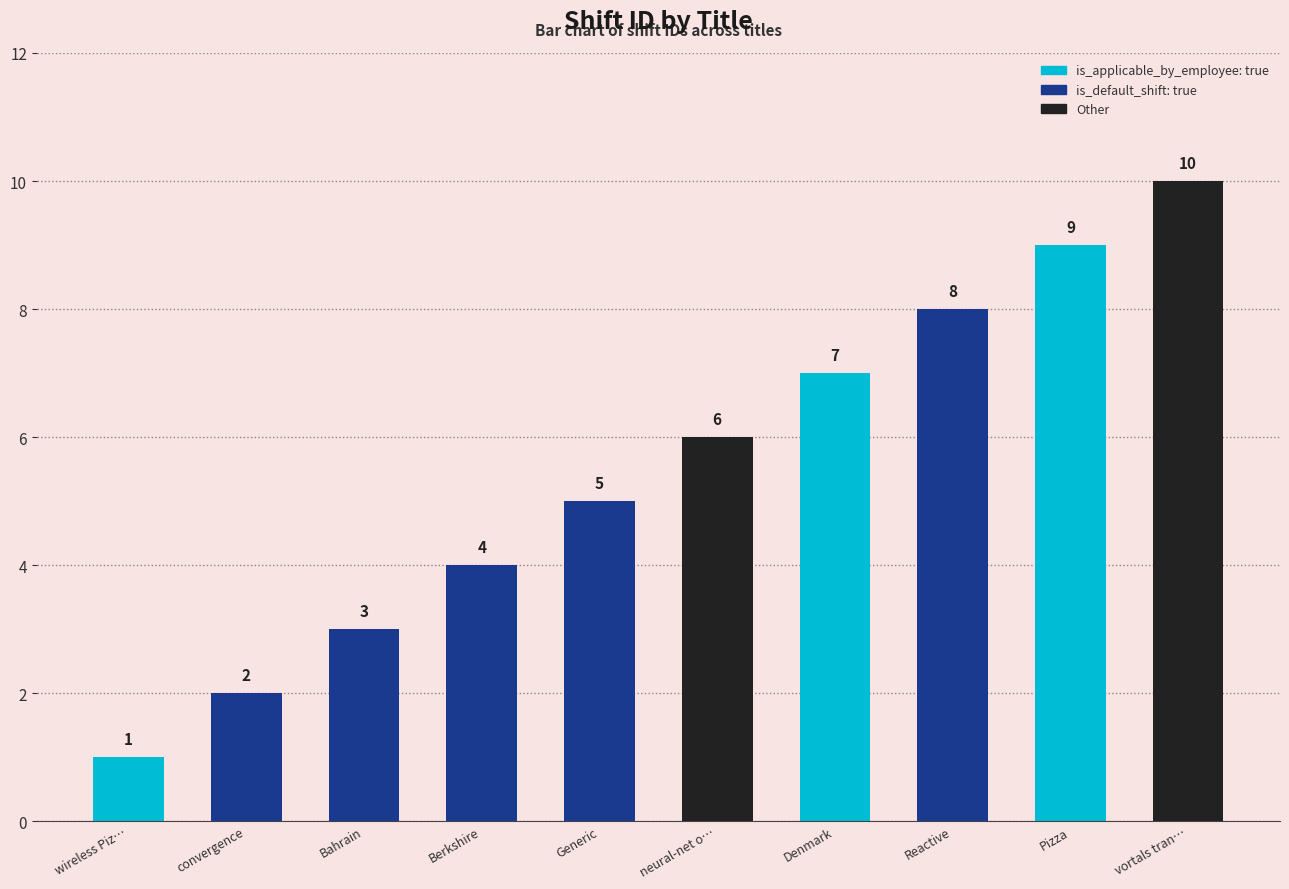

Where is the data nearest to the value 5?

Generic